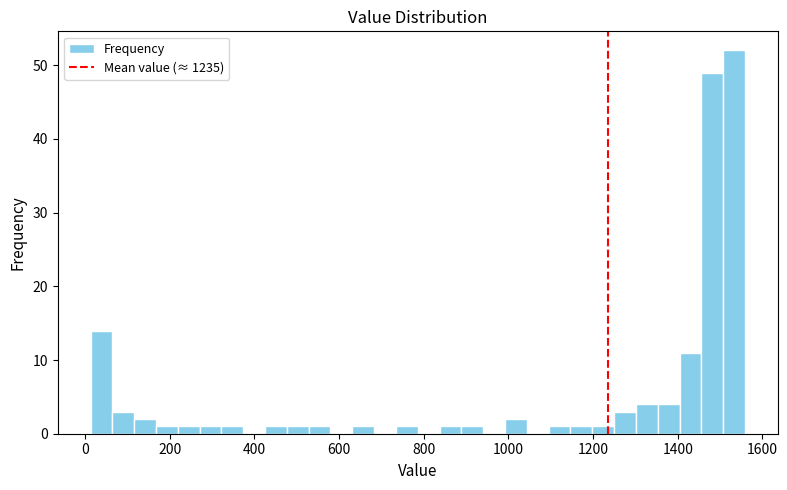

Around what value on the x-axis is the tallest bar? Give the approximate position of its centre, as read against the axis.

1540